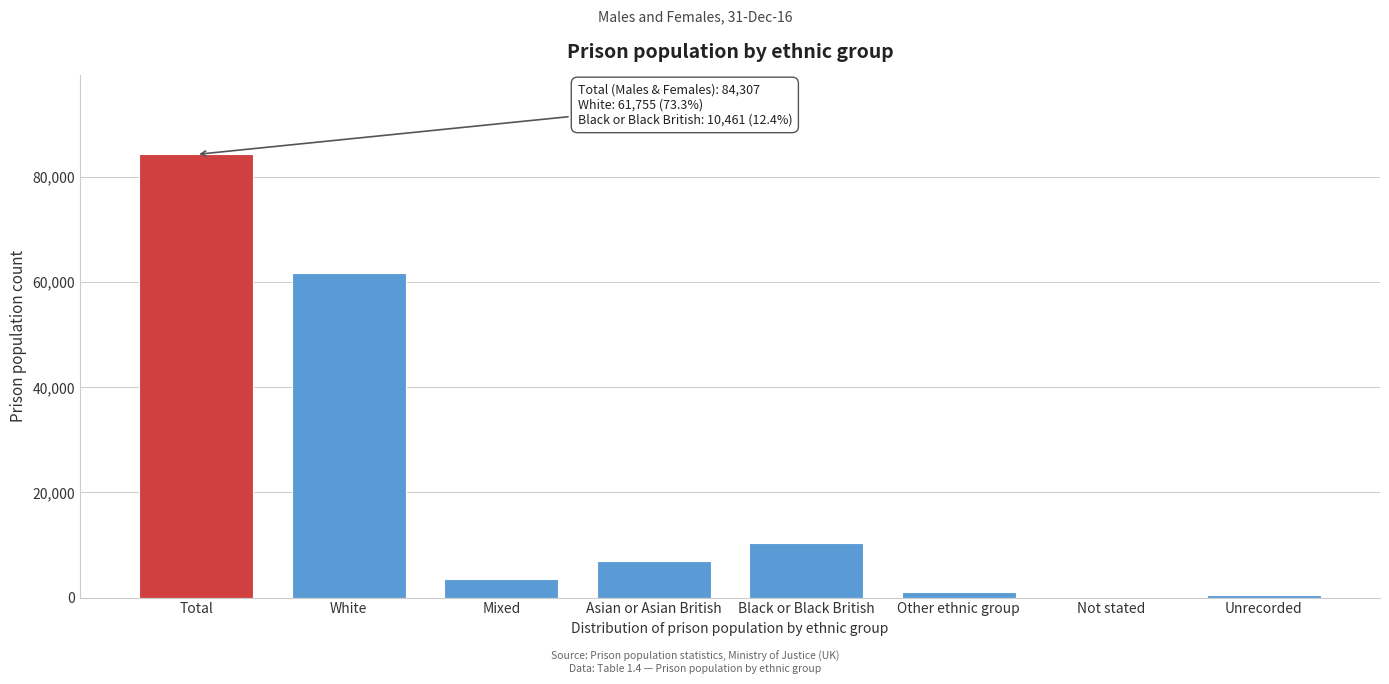

What is the maximum value shown in the chart?

84307